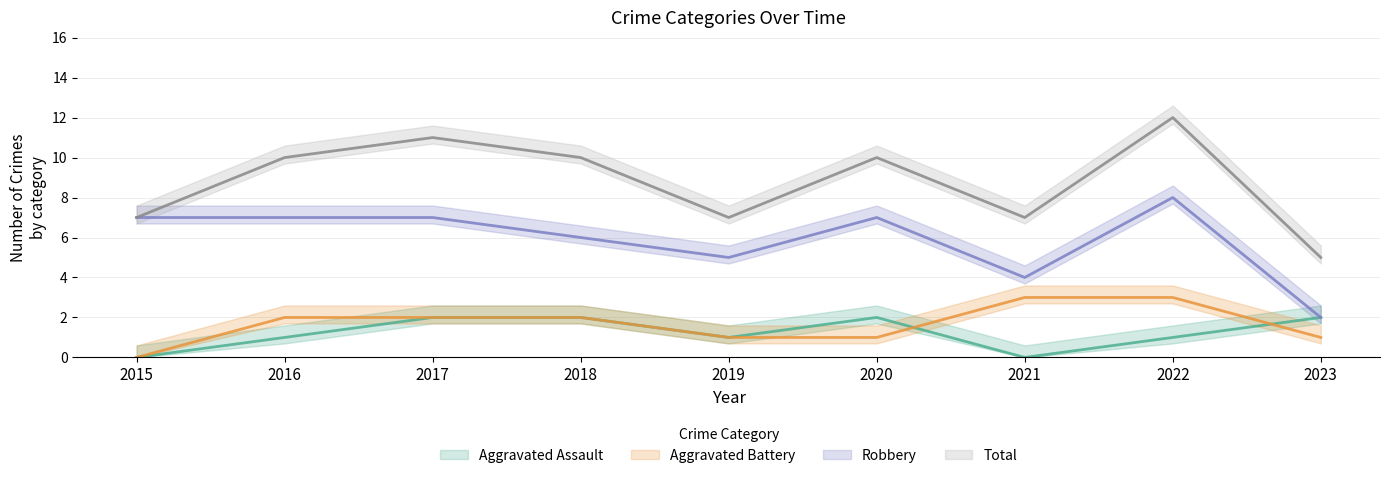

What is the lowest value of the Robbery series?

2